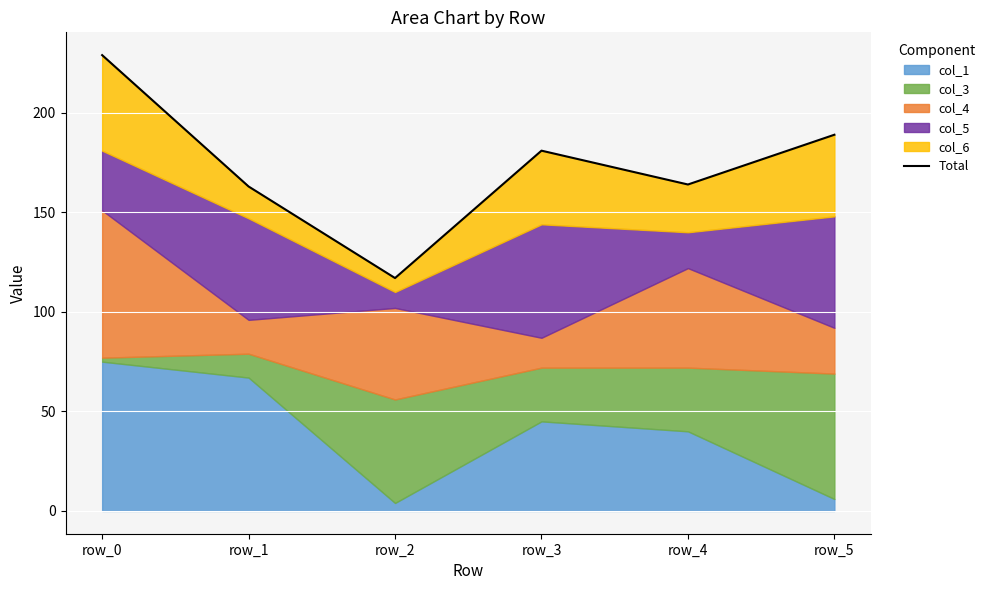

Which label corresponds to the smallest value in the chart?

row_2